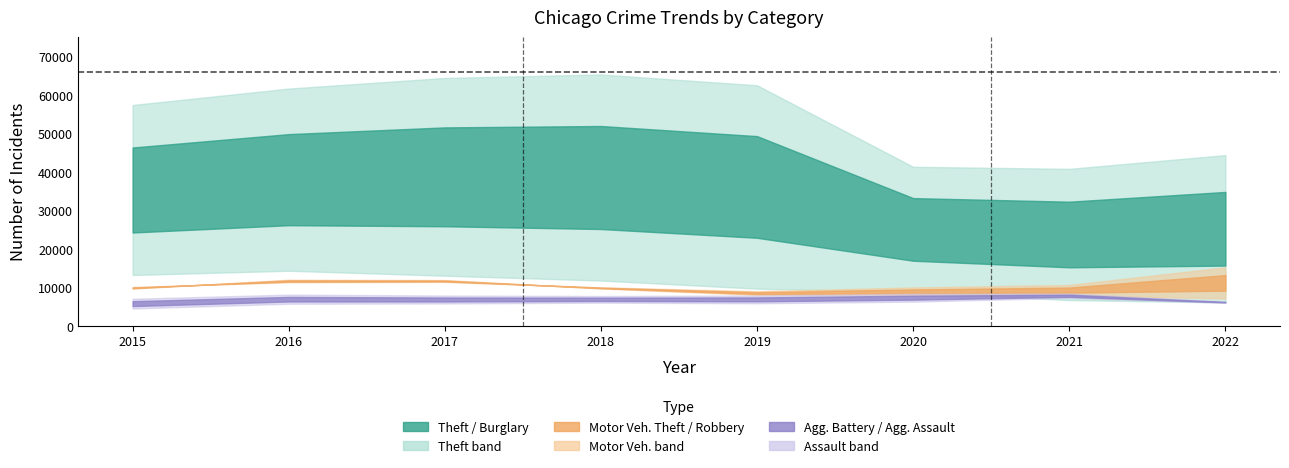

How many interior local peaks does the Robbery series have?

2